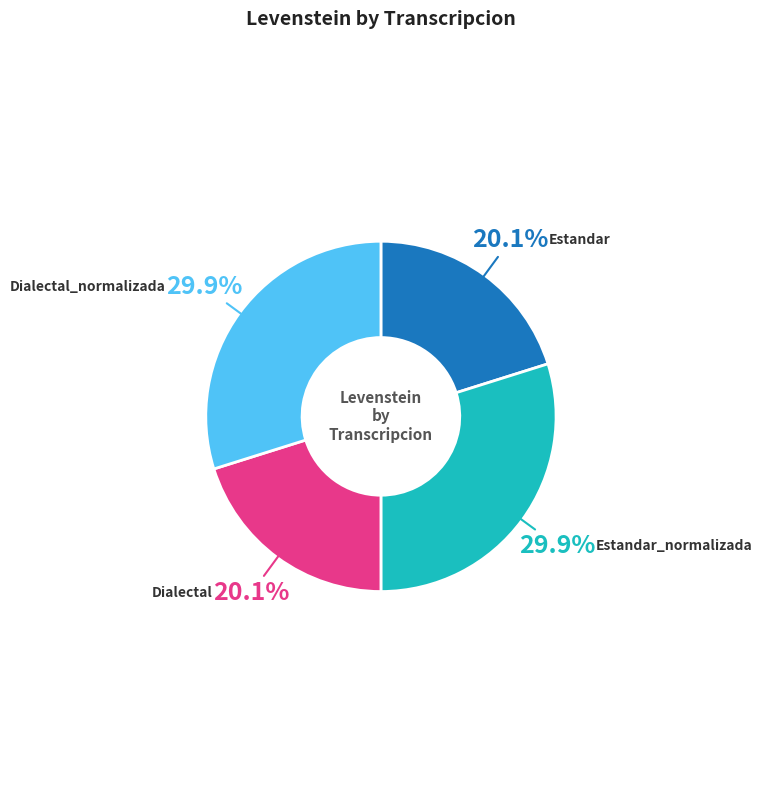

Which has a higher value, Dialectal or Dialectal_normalizada?

Dialectal_normalizada